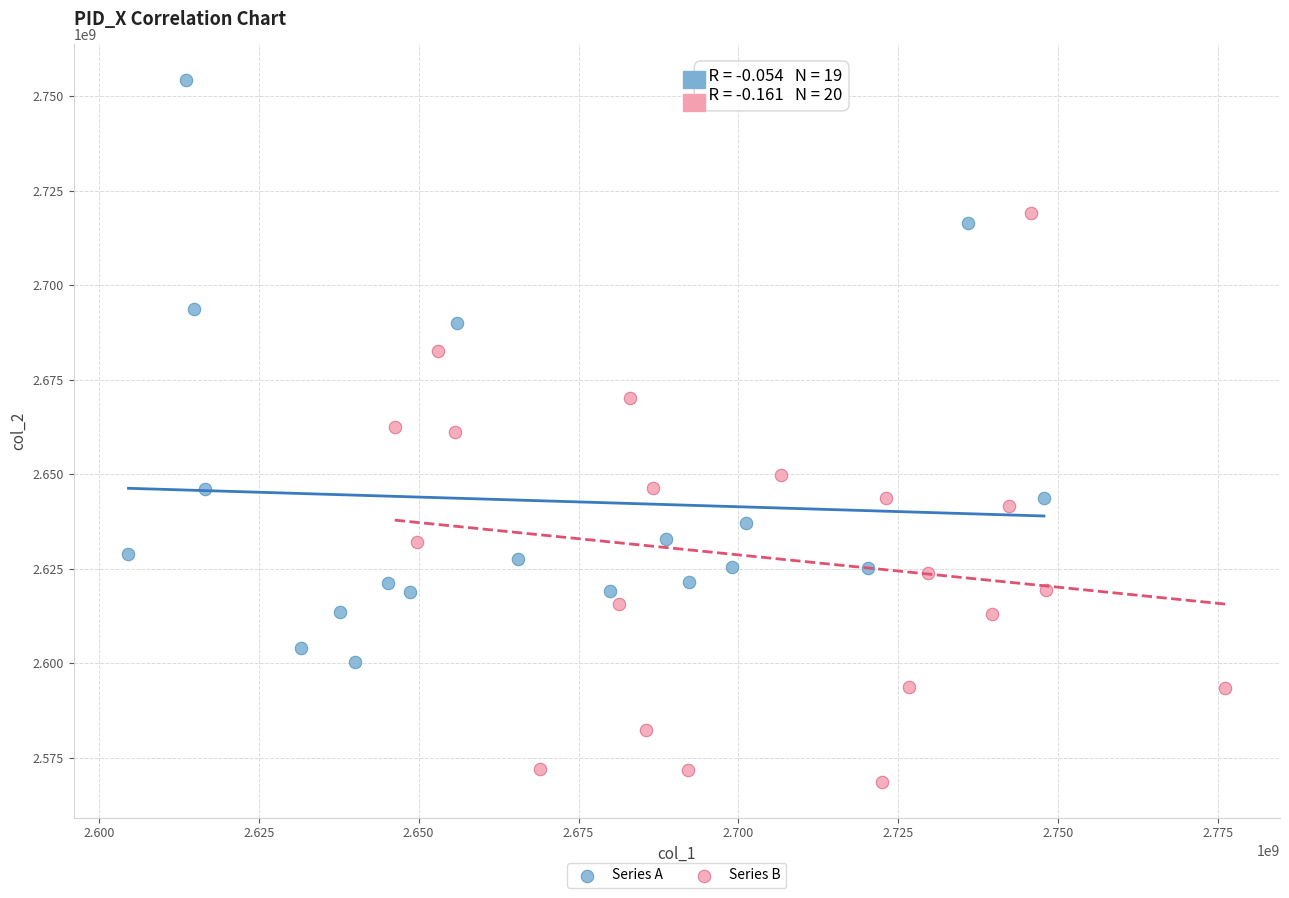

Which series reaches the minimum Y coordinate?

Series B